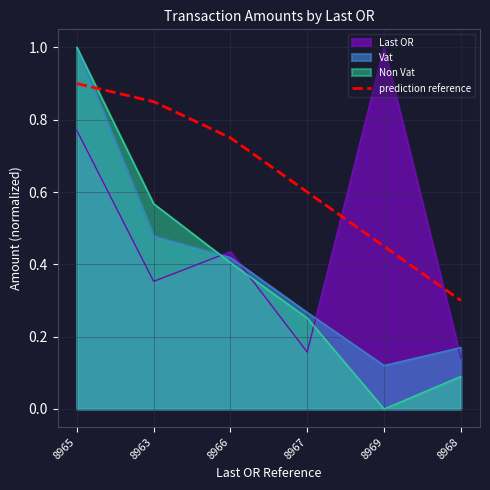

What is the smallest value displayed?

0.0